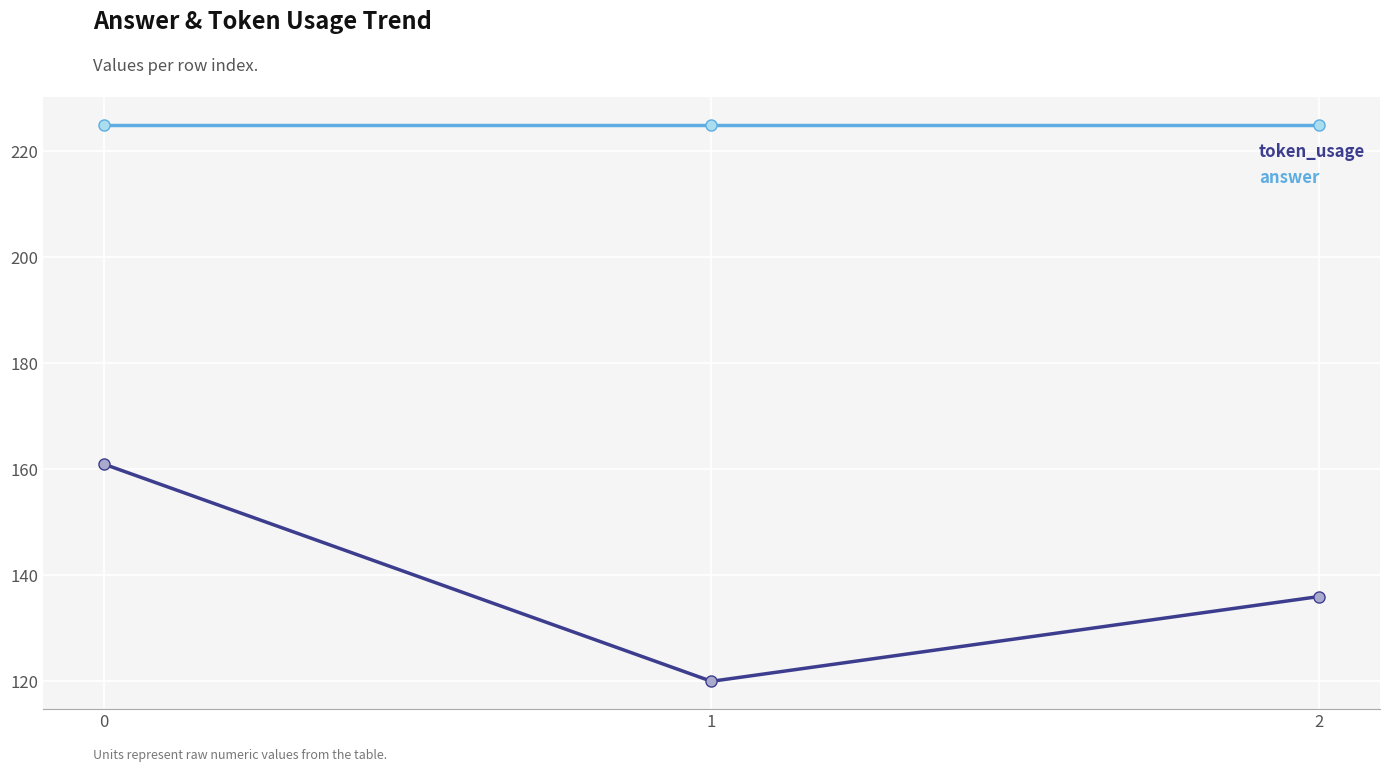

What is the minimum value shown in the chart?

120